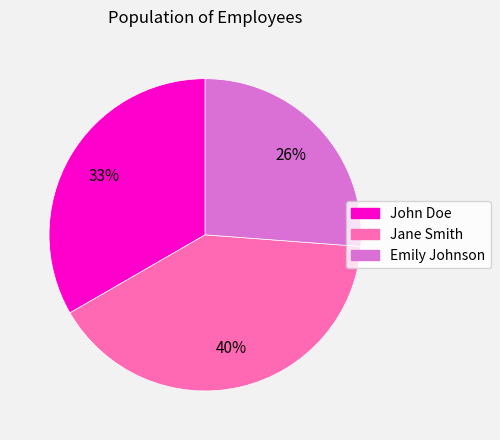

True or false: Emily Johnson accounts for 26% of the total.

True